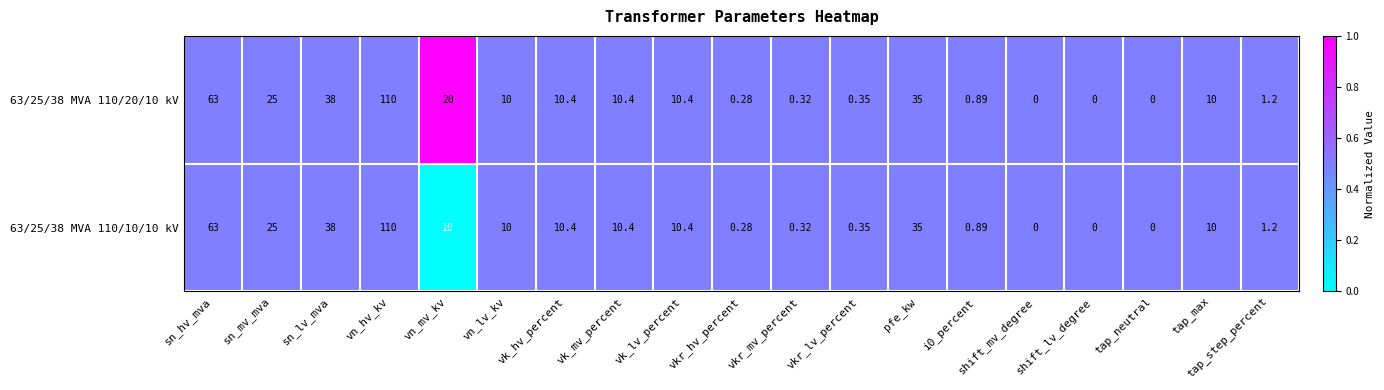

At which label is 63/25/38 MVA 110/10/10 kV closest to 55?

sn_hv_mva